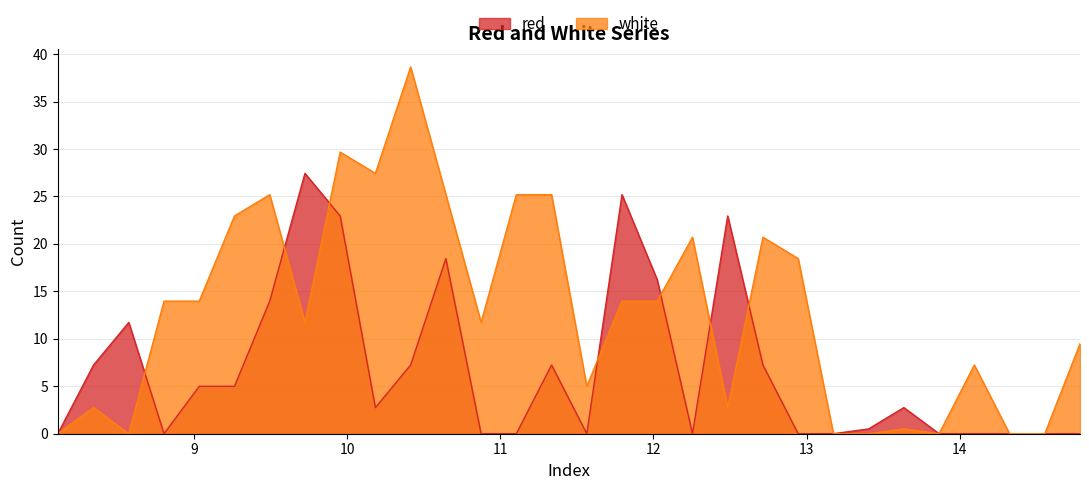

What is the total value across all series at 12.485?

25.7